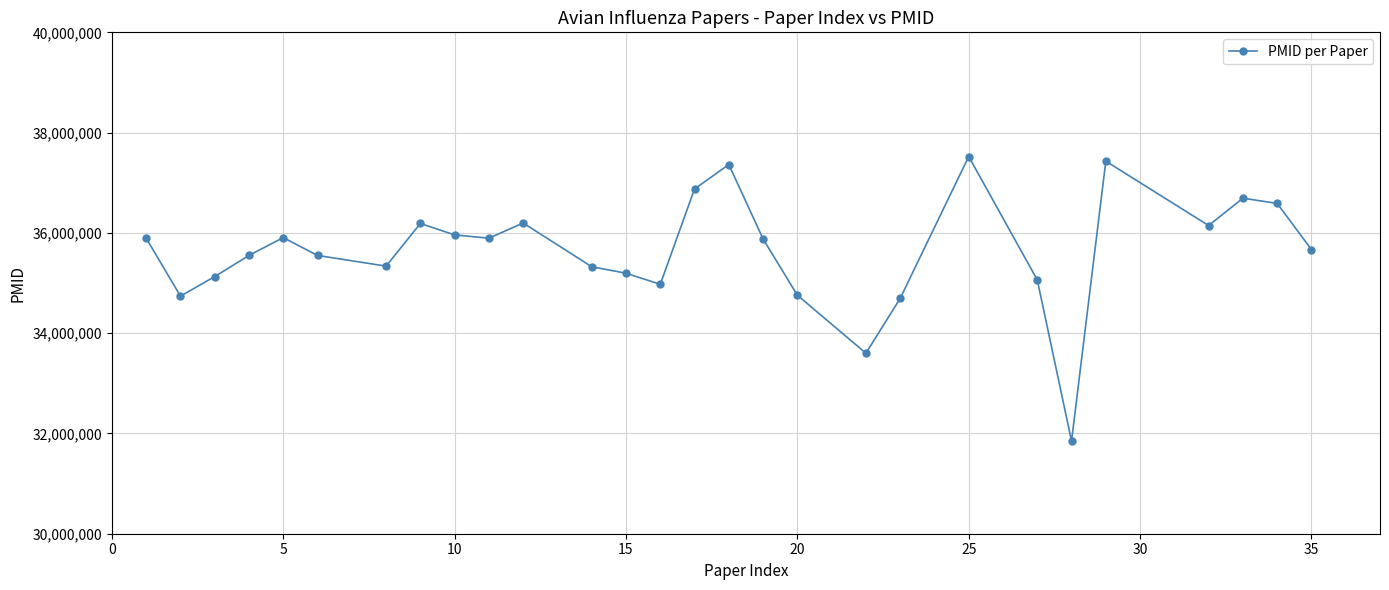

True or false: the data has more than 0 interior local peaks.

True